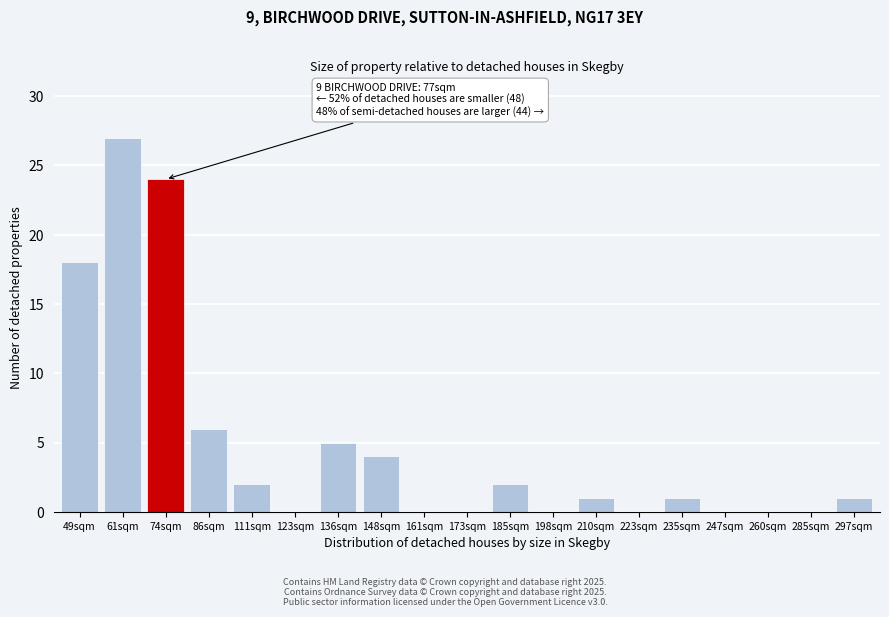

Reading left to right, list all the values displayed in this chart.

49sqm=18	61sqm=27	74sqm=24	86sqm=6	111sqm=2	123sqm=0	136sqm=5	148sqm=4	161sqm=0	173sqm=0	185sqm=2	198sqm=0	210sqm=1	223sqm=0	235sqm=1	247sqm=0	260sqm=0	285sqm=0	297sqm=1